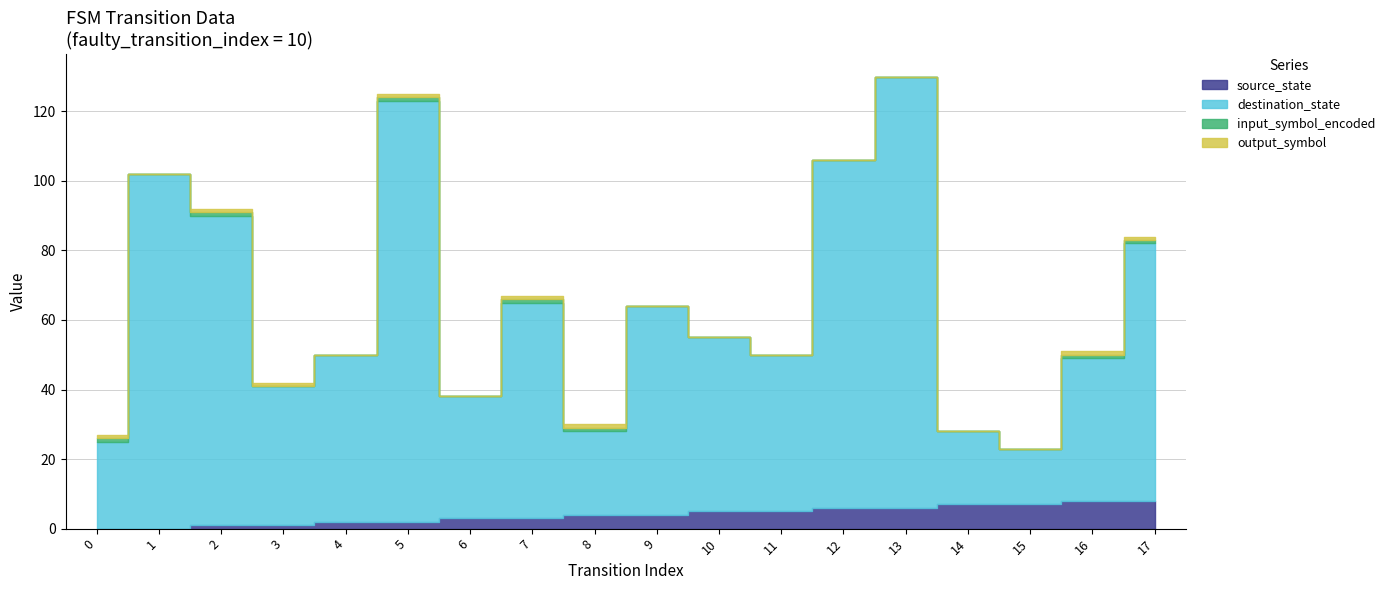

Reading right to left, transcribe all the data shown in this chart.

source_state: 8	8	7	7	6	6	5	5	4	4	3	3	2	2	1	1	0	0
destination_state: 74	41	16	21	124	100	45	50	60	24	62	35	121	48	40	89	102	25
input_symbol_encoded: 1	1	0	0	0	0	0	0	0	1	1	0	1	0	0	1	0	1
output_symbol: 1	1	0	0	0	0	0	0	0	1	1	0	1	0	1	1	0	1